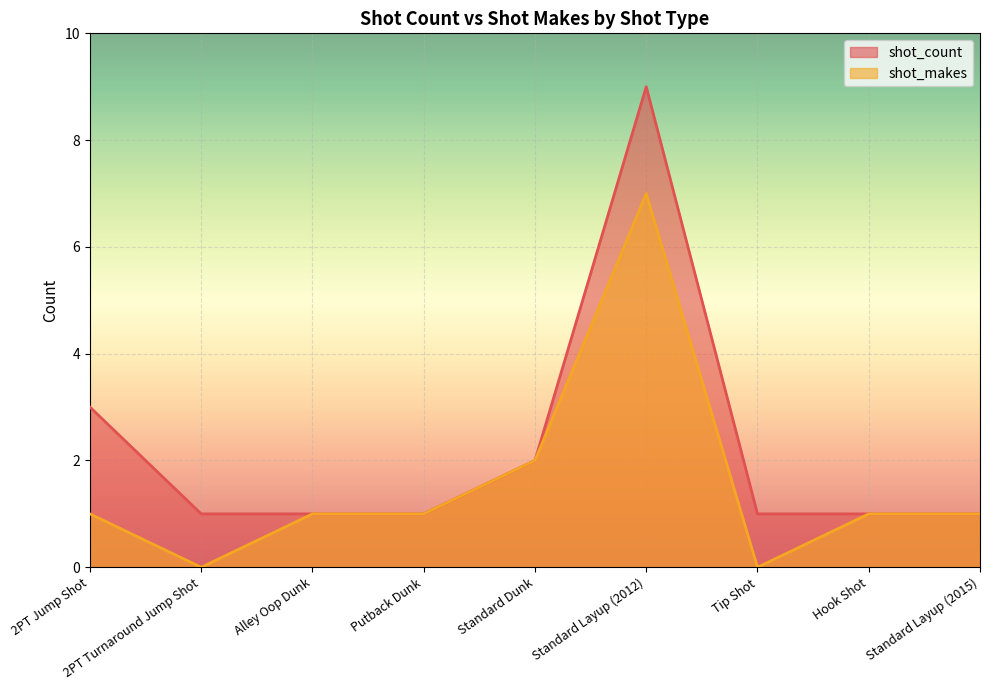

The value of shot_count at Hook Shot is 1. True or false?

True